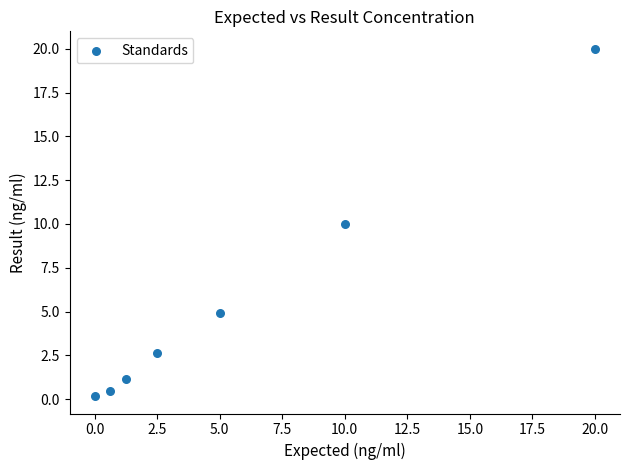

What is the range of Y values (max minus min)?

19.8